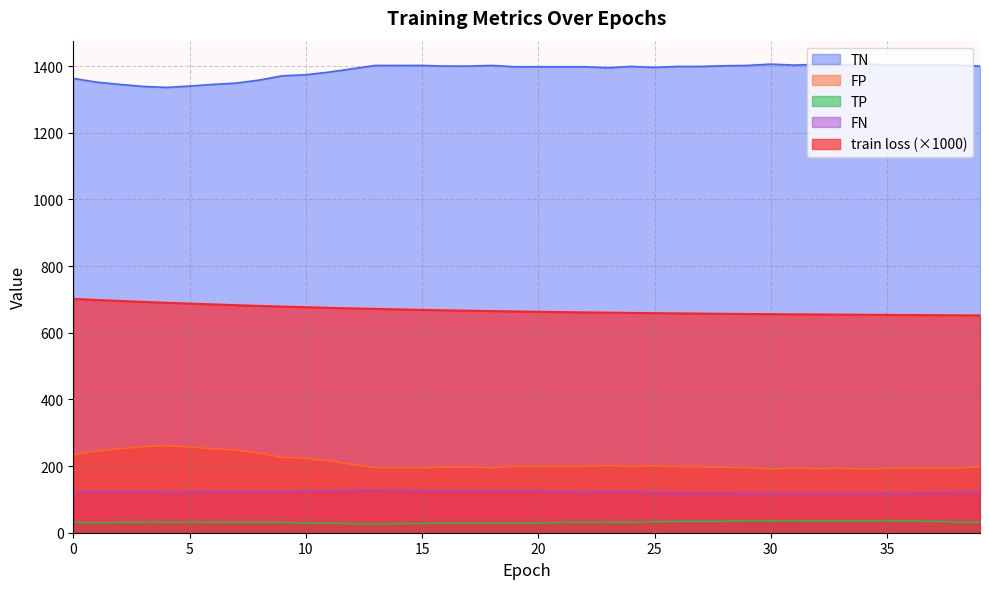

True or false: TP has more than 1 interior local peaks.

False